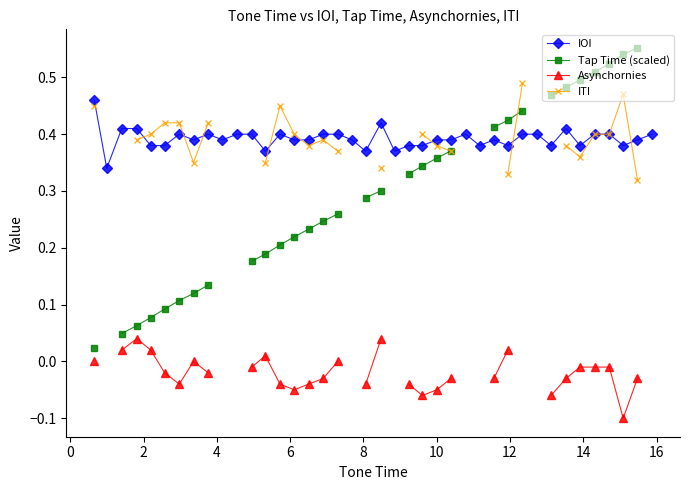

True or false: IOI has more than 1 interior local peaks.

True